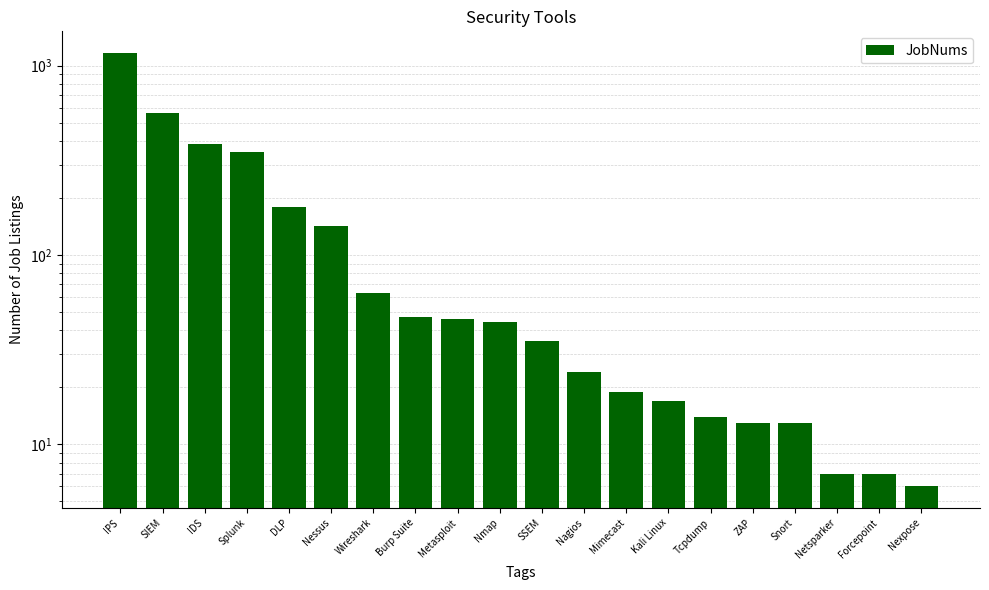

How many values are below 44?

10